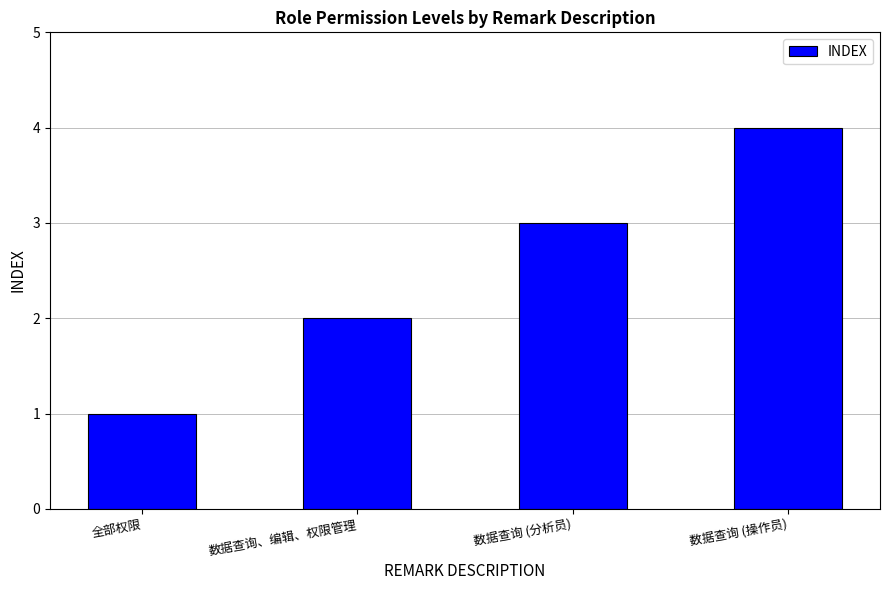

What is the maximum value shown in the chart?

4